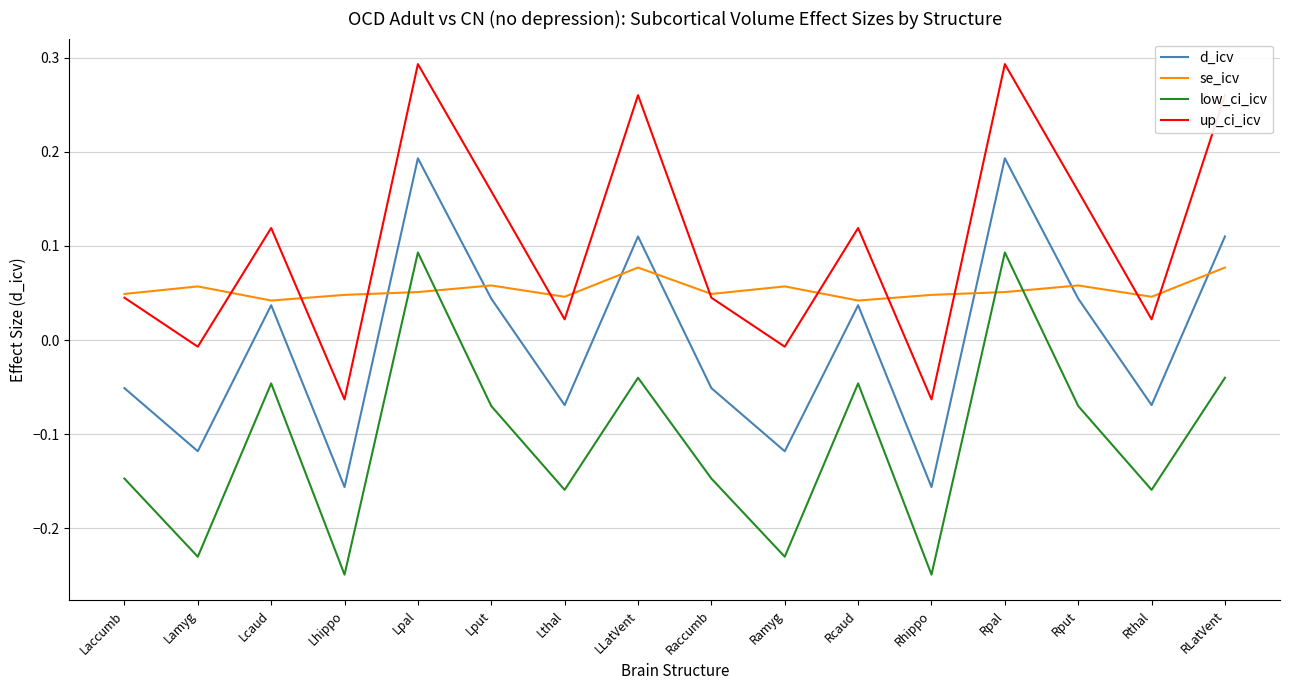

Between Lput and Rpal, which series saw the biggest shift?

low_ci_icv